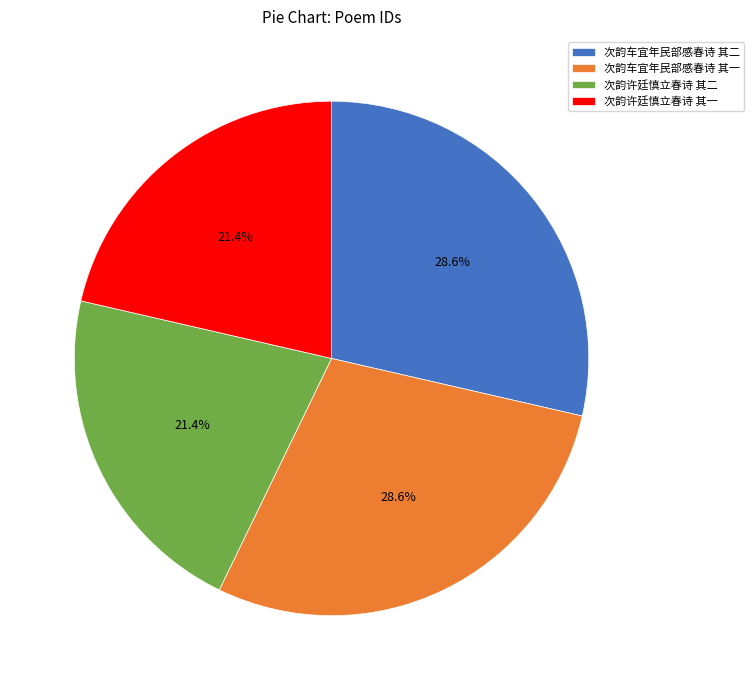

What percentage do 次韵车宜年民部感春诗 其一 and 次韵许廷慎立春诗 其二 together represent?

50.0%